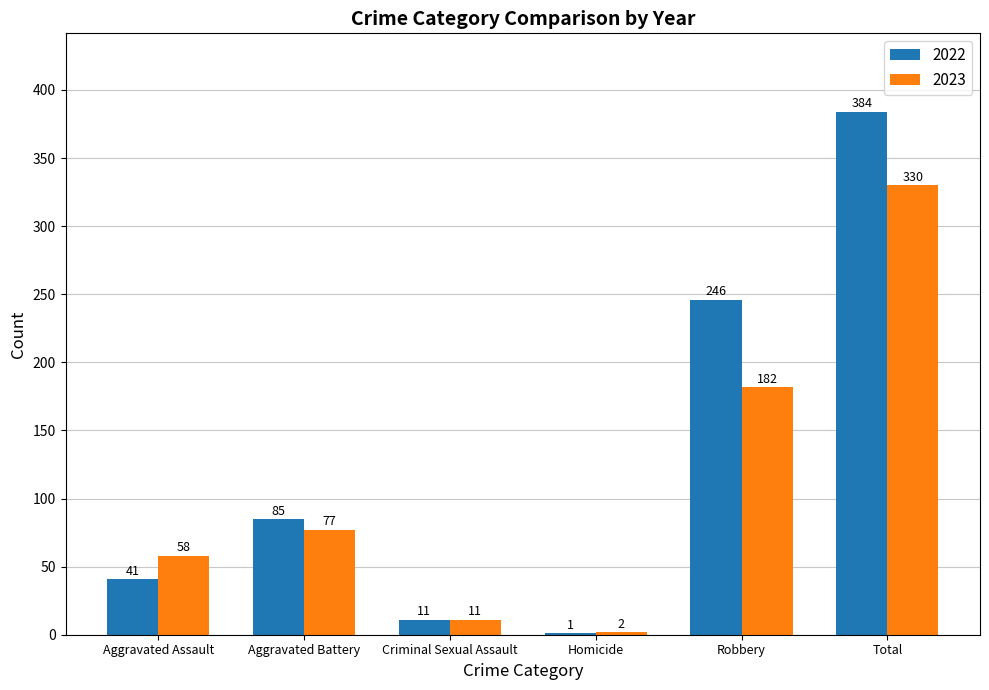

Which series has the largest total across all categories?

2022